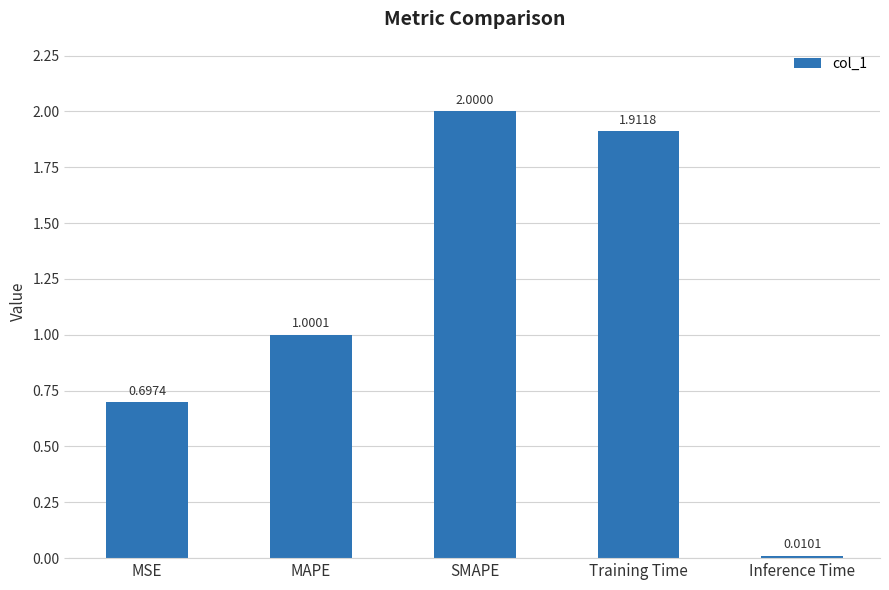

Where does the data first go above 1?

MAPE